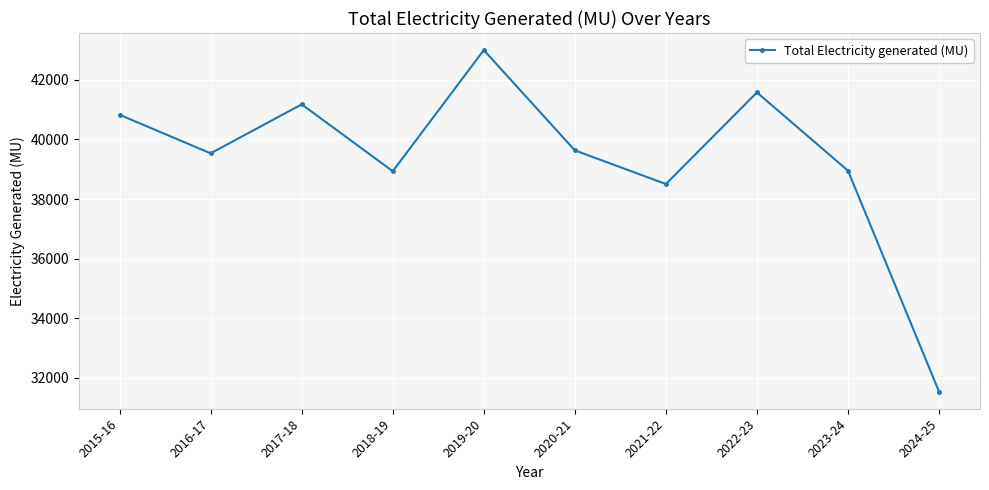

What value does the data have at 2015-16?

40828.2